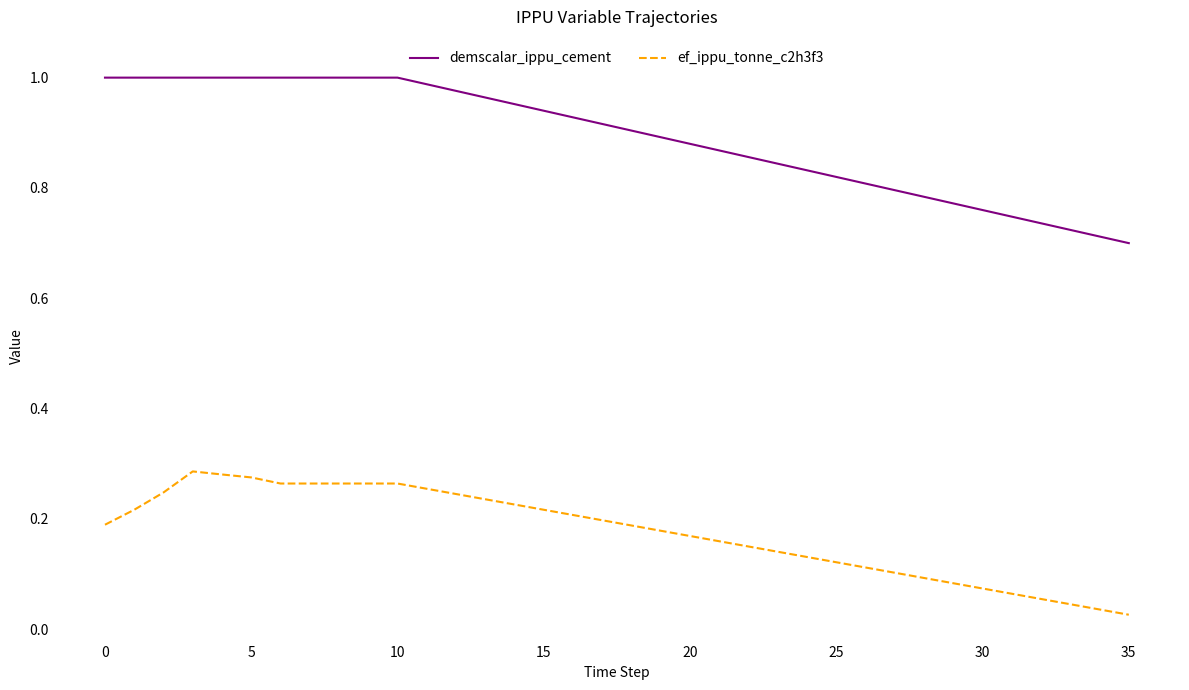

How many distinct data groups are displayed?

2